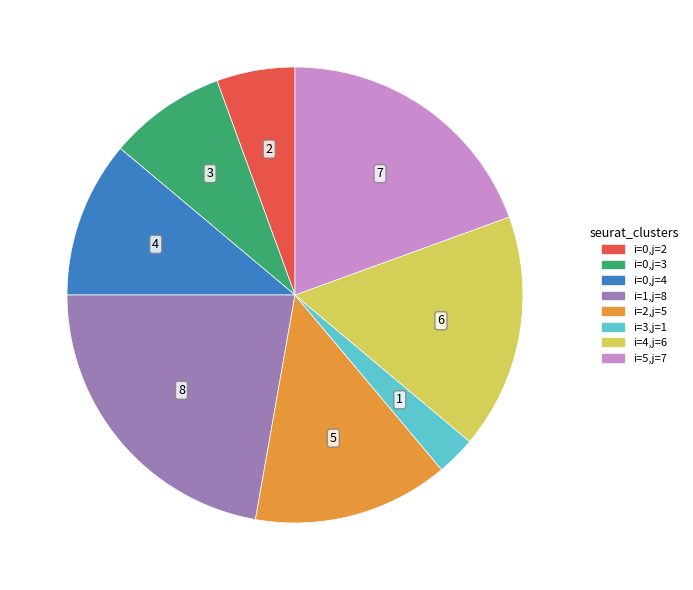

How many slices are in this pie chart?

8